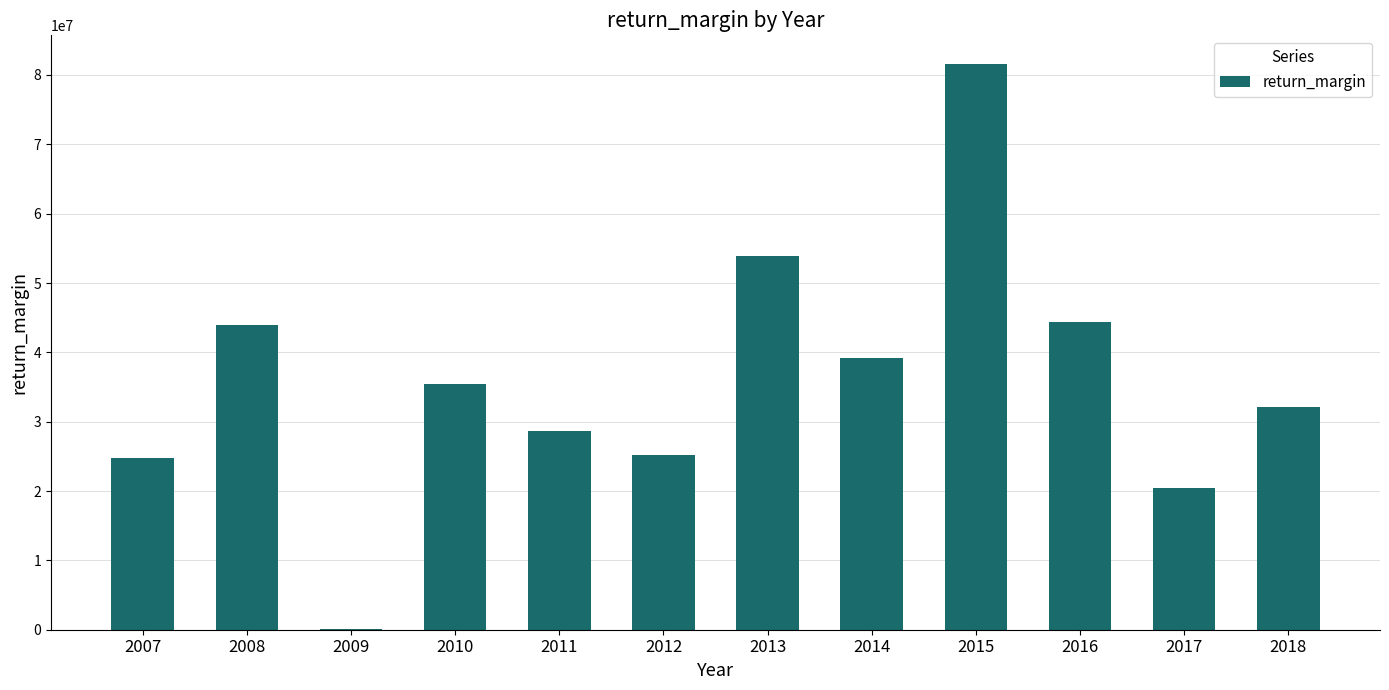

True or false: the data shows 11058549.6 at 2010.

False